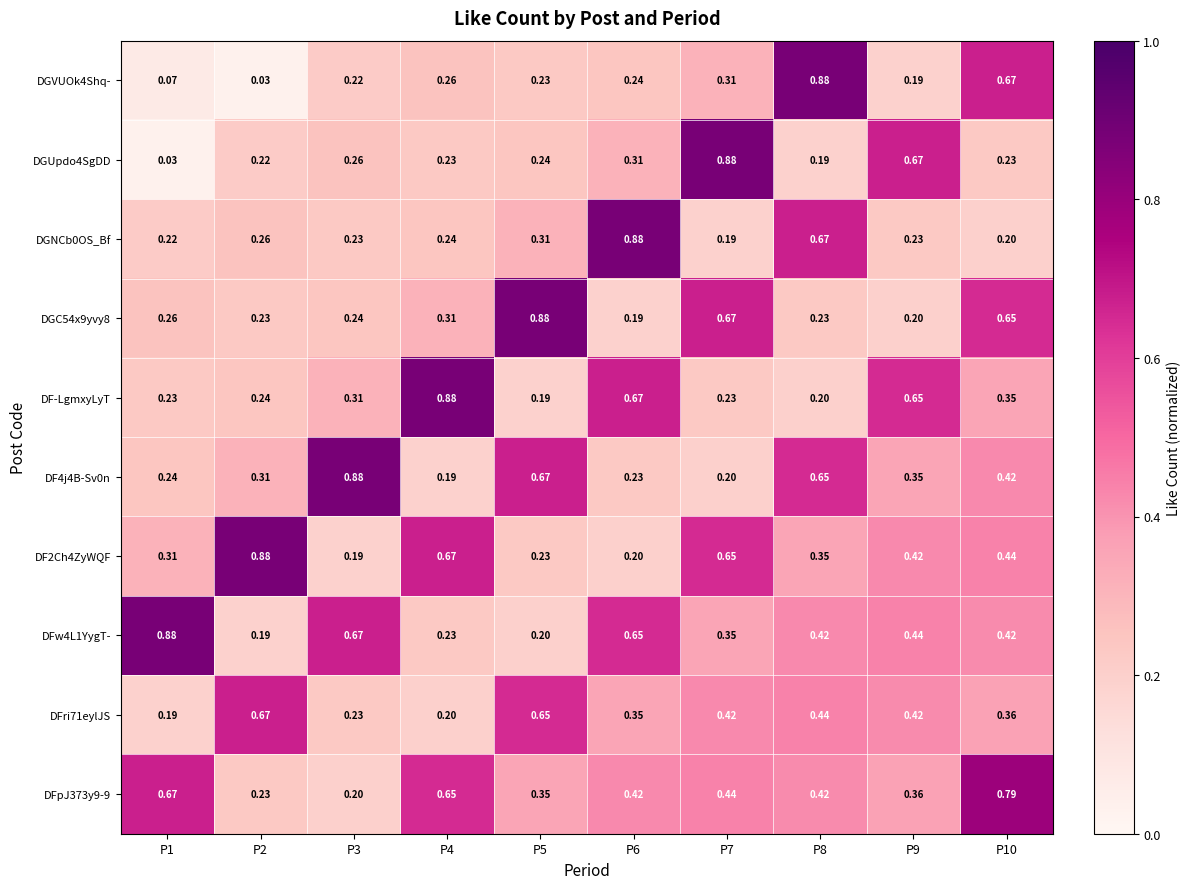

Is the value of DFw4L1YygT- at P2 greater than the value of DGUpdo4SgDD at P6?

No